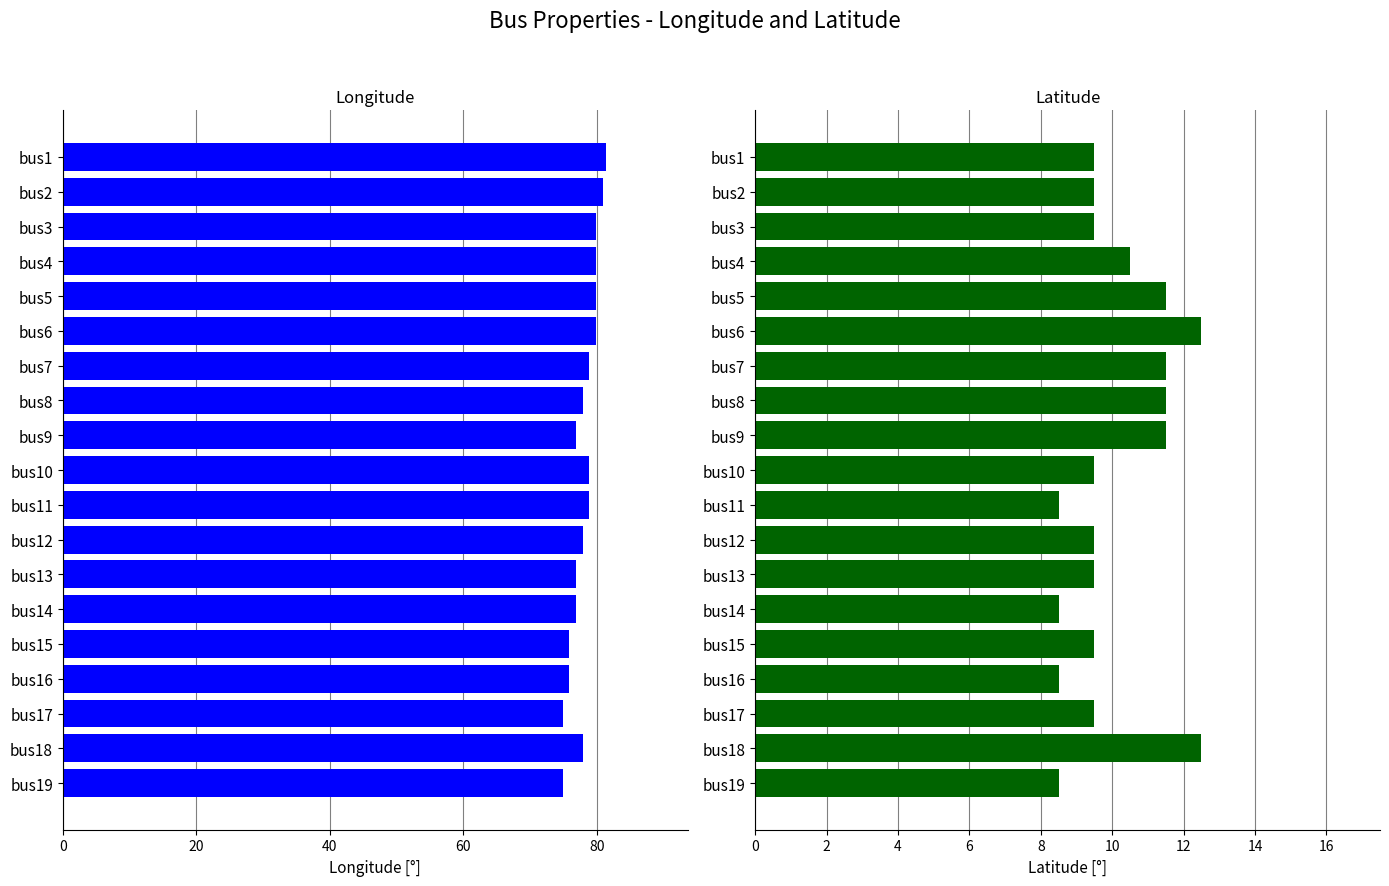

What is the value of the latitude bar at the 17th from the left?

9.5